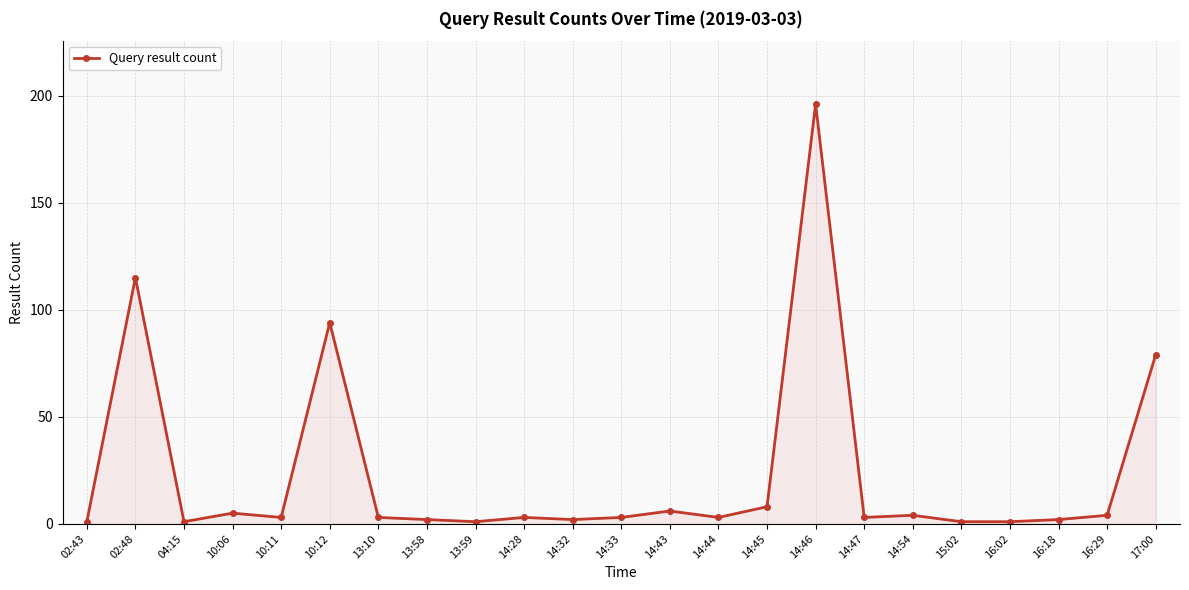

True or false: there are more than 2 points higher than both neighbors.

True